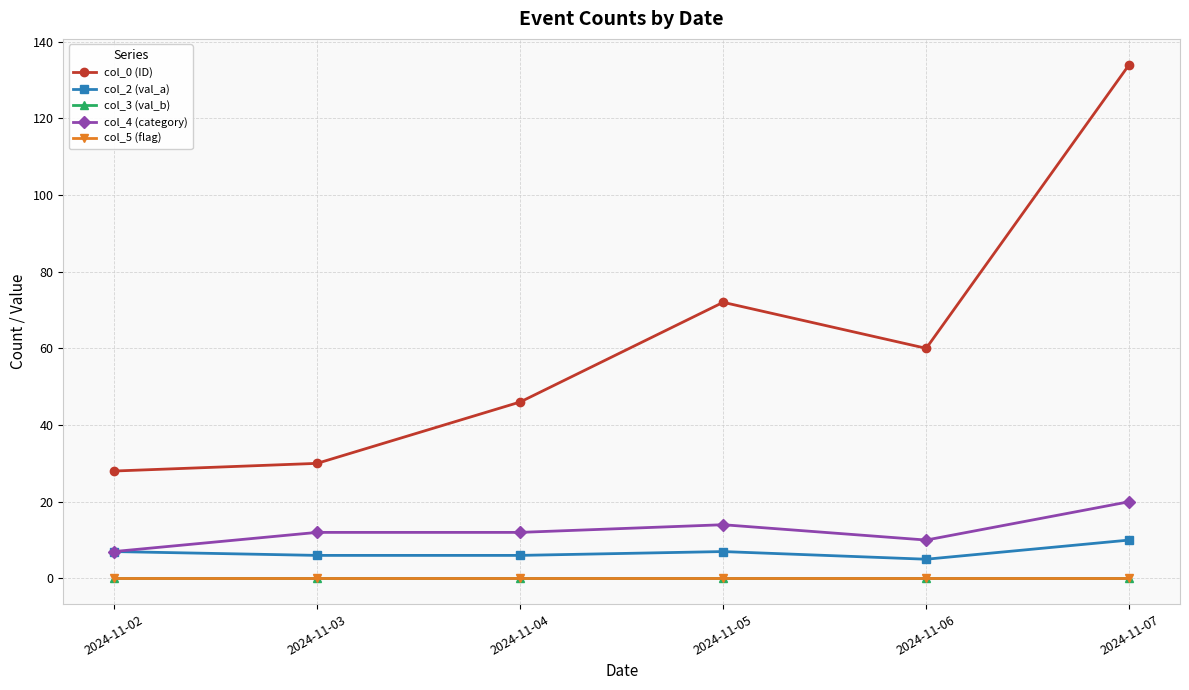

True or false: col_4 (category) has more than 2 points higher than both neighbors.

False